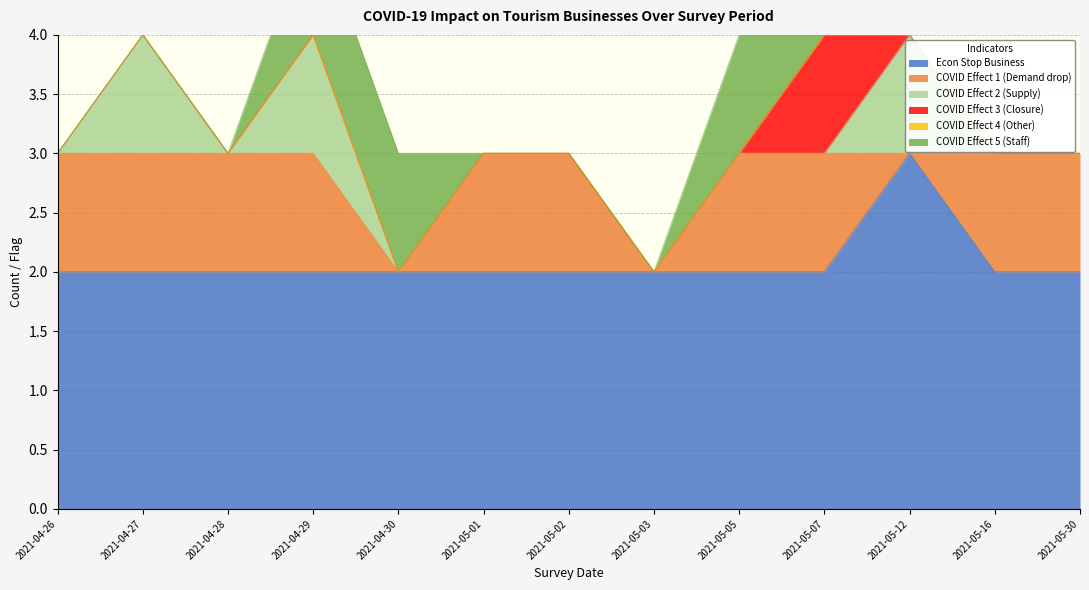

How many econ_stop_business values are between 2 and 3?

13